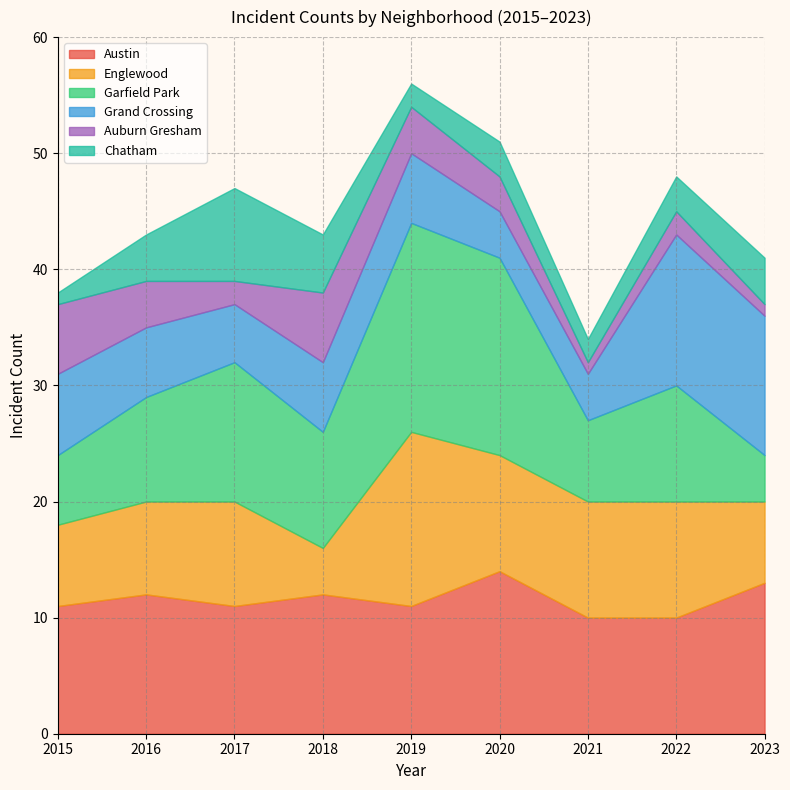

How many data points does each series have?

9